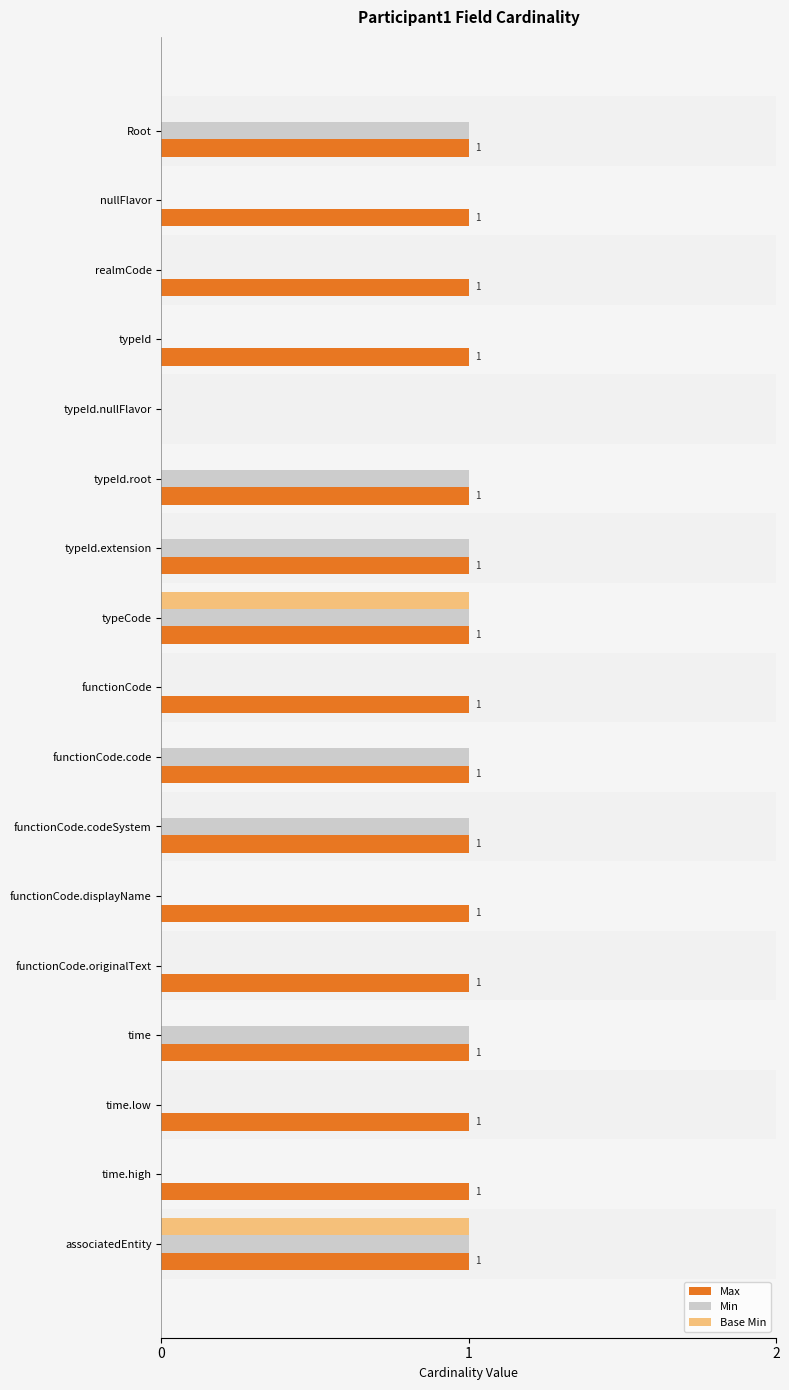

The value of Base Min at time is 0. True or false?

True